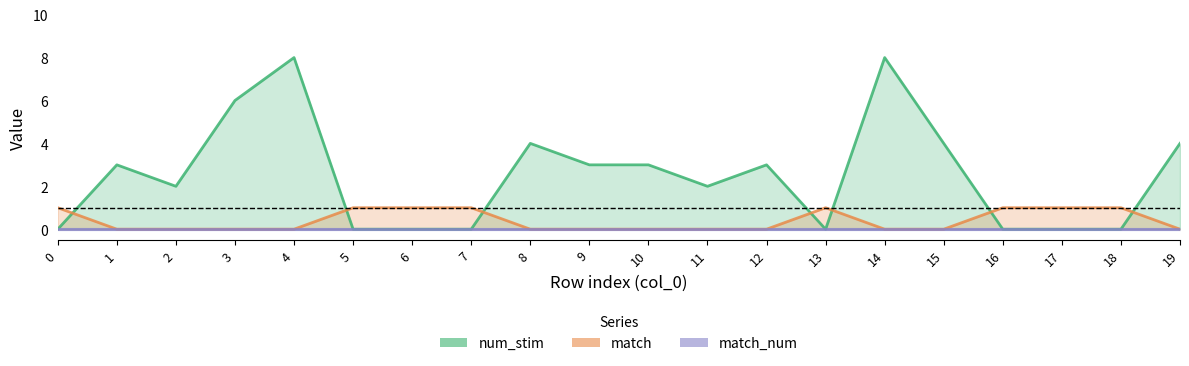

How many series are shown in this chart?

3